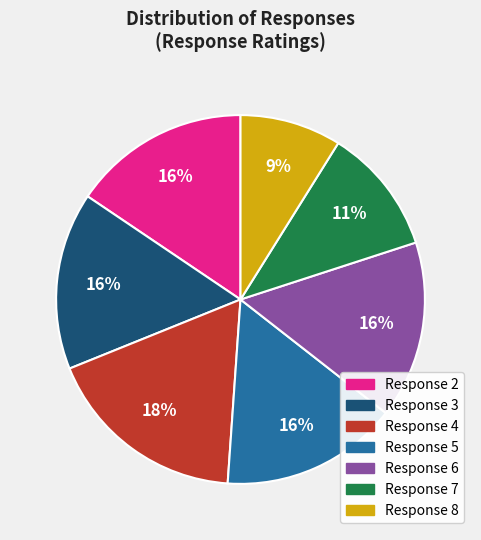

Which has a higher value, Response 7 or Response 8?

Response 7